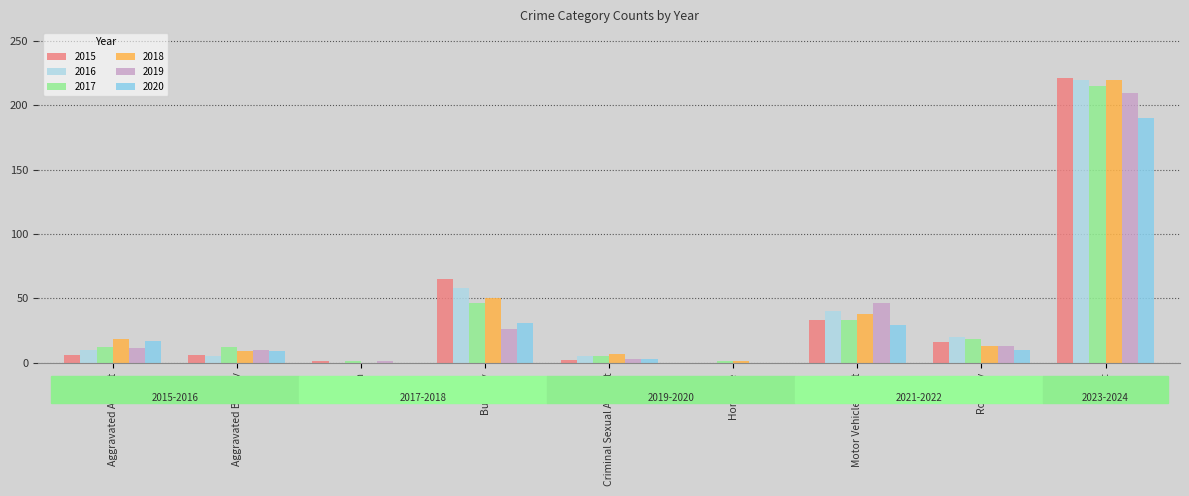

At which label does 2018 reach its minimum?

Arson